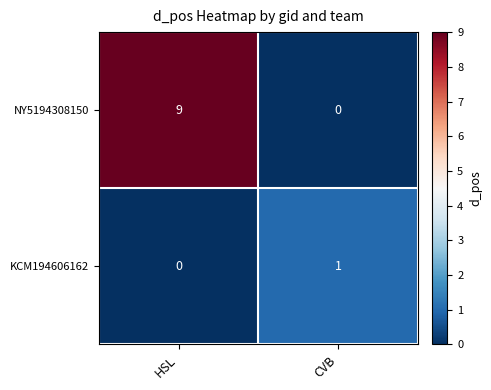

The value of NY5194308150 at CVB is -4. True or false?

False